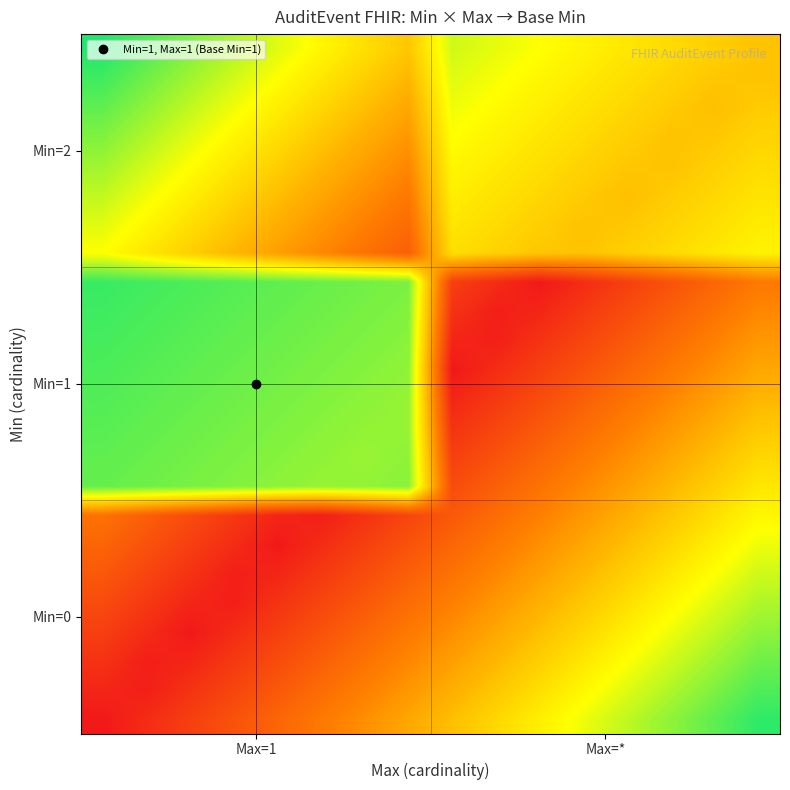

At how many categories does at least one series exceed 0?

16